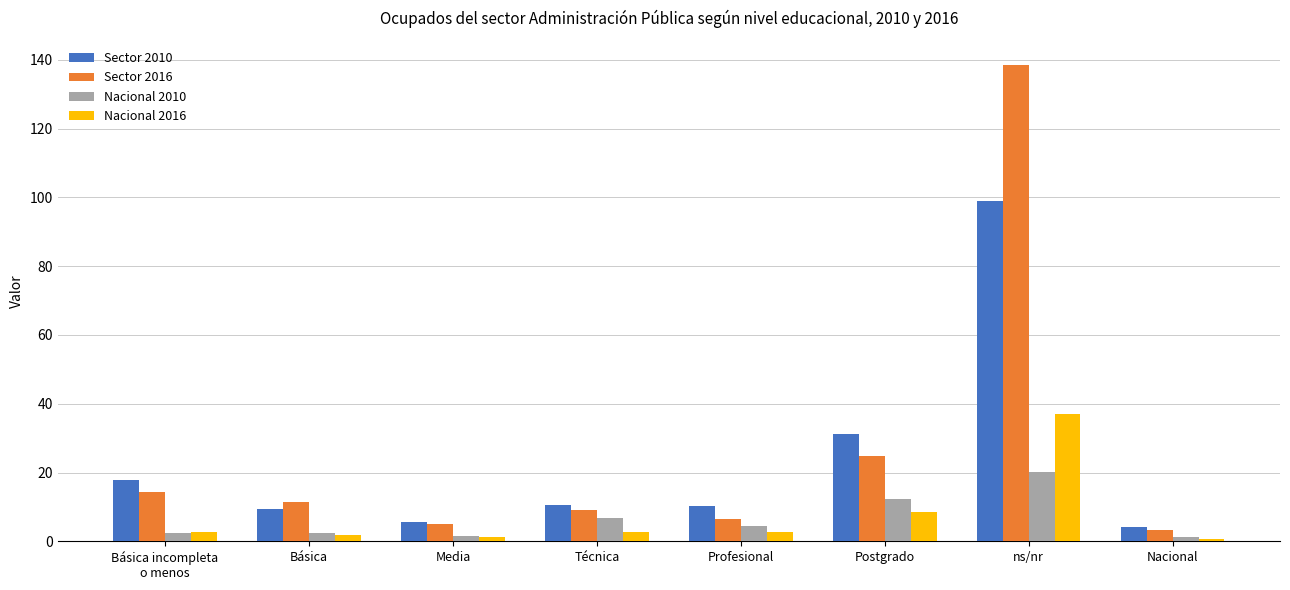

At how many categories does at least one series exceed 63?

1